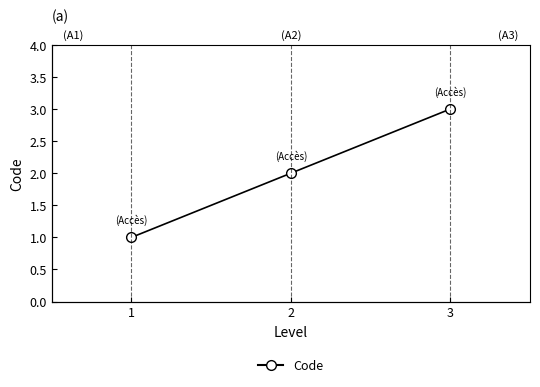

What is the change in value from 2 to 3?

+1